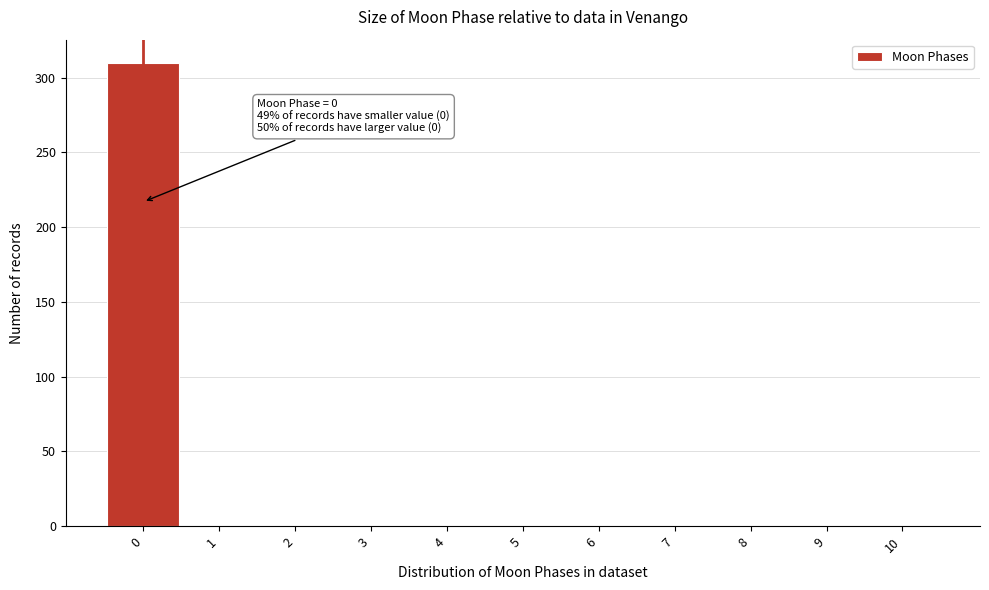

Which range on the x-axis has the tallest bar?

-0.5 to 0.5